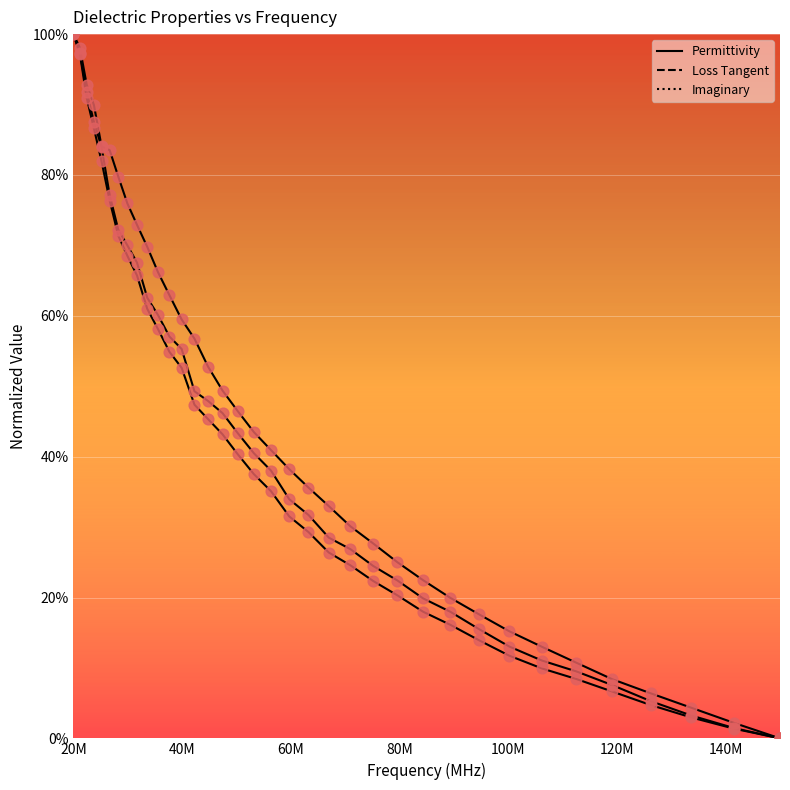

At which category is the sum across all series the highest?

20M